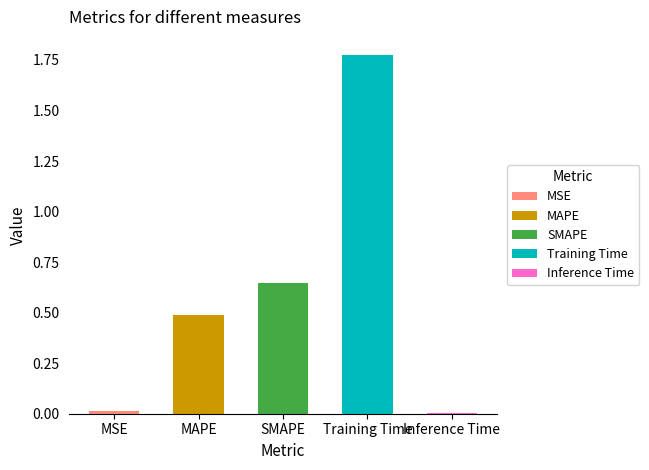

How many bars are there in total?

5